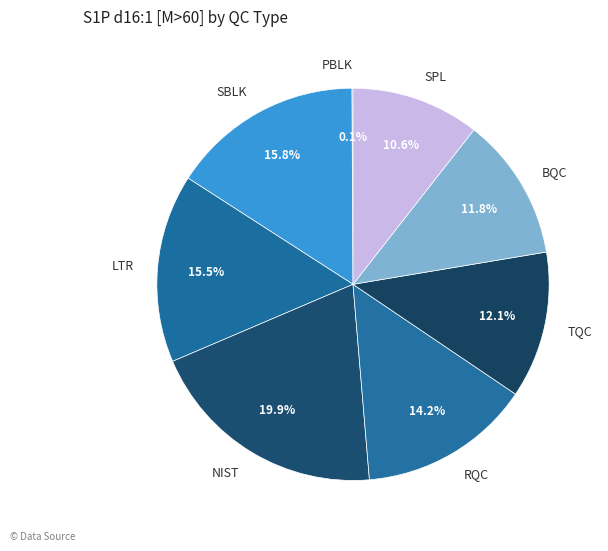

What percentage is the RQC slice, to the nearest percent?

14%